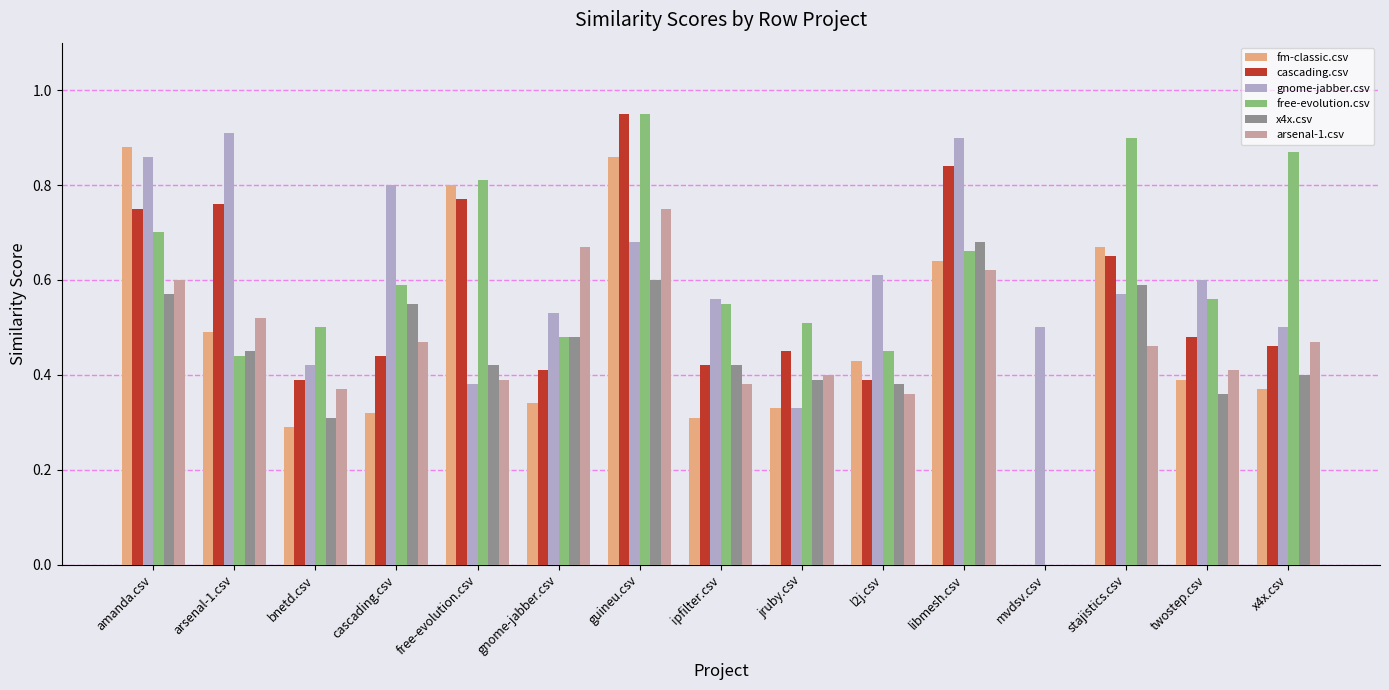

At which category does the chart reach its peak across all series?

guineu.csv